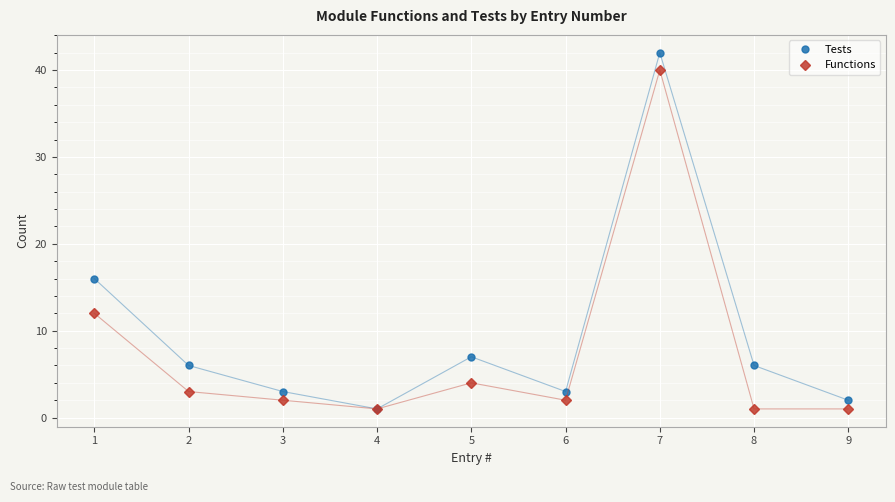

What is the difference between the maximum and minimum values in the Functions series?

39